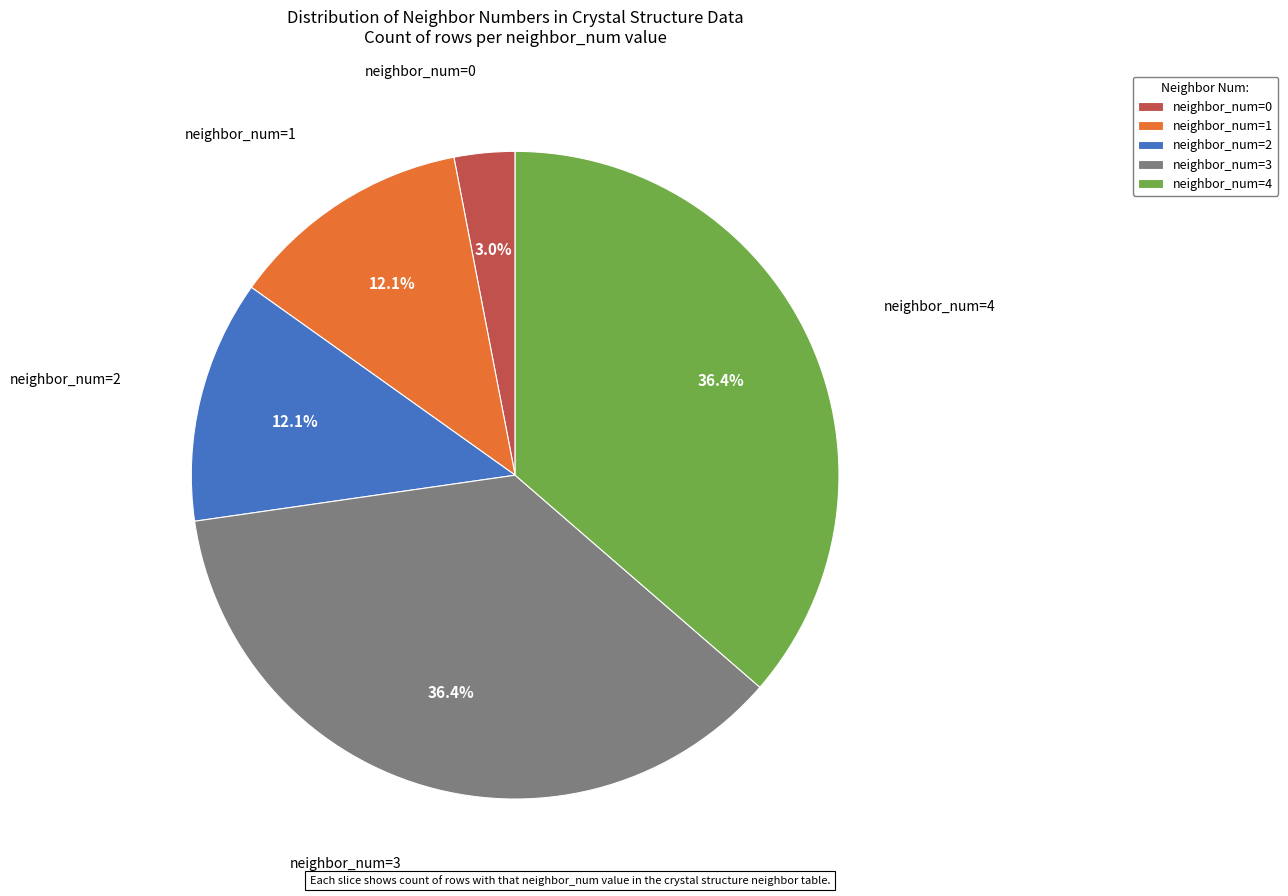

What is the ratio of the value at neighbor_num=3 to the value at neighbor_num=2?

3.0